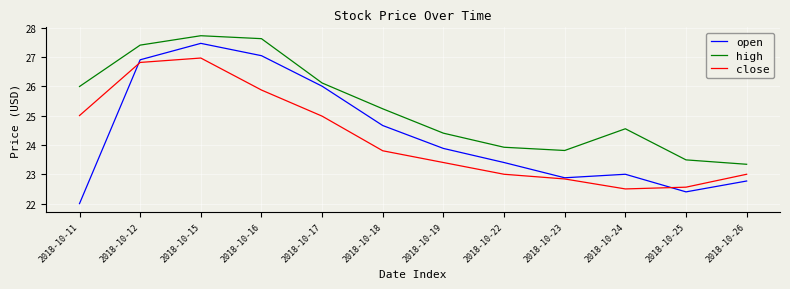

True or false: close and high intersect in this chart.

False